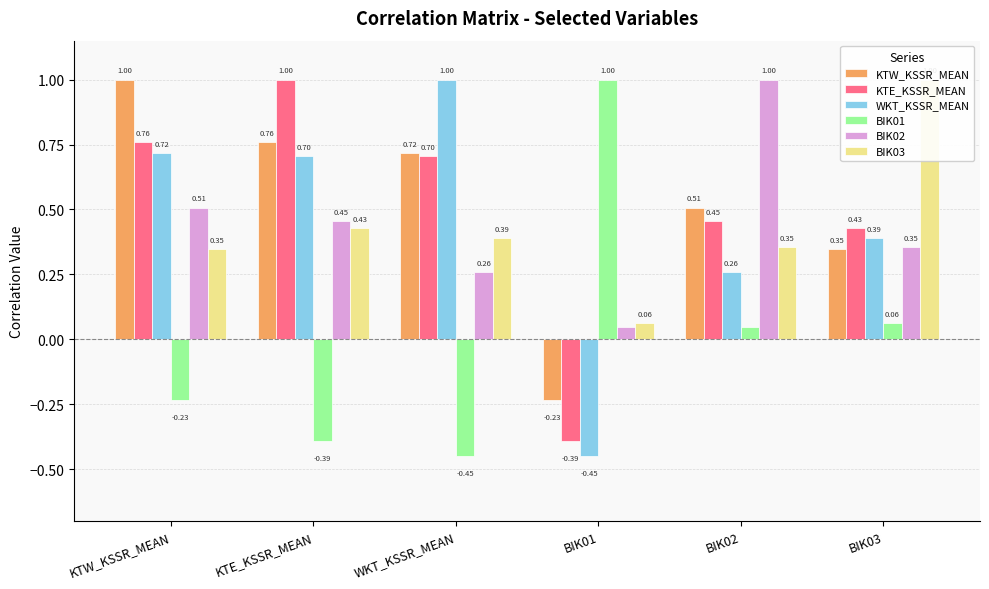

How many WKT_KSSR_MEAN values are between 0 and 1?

5